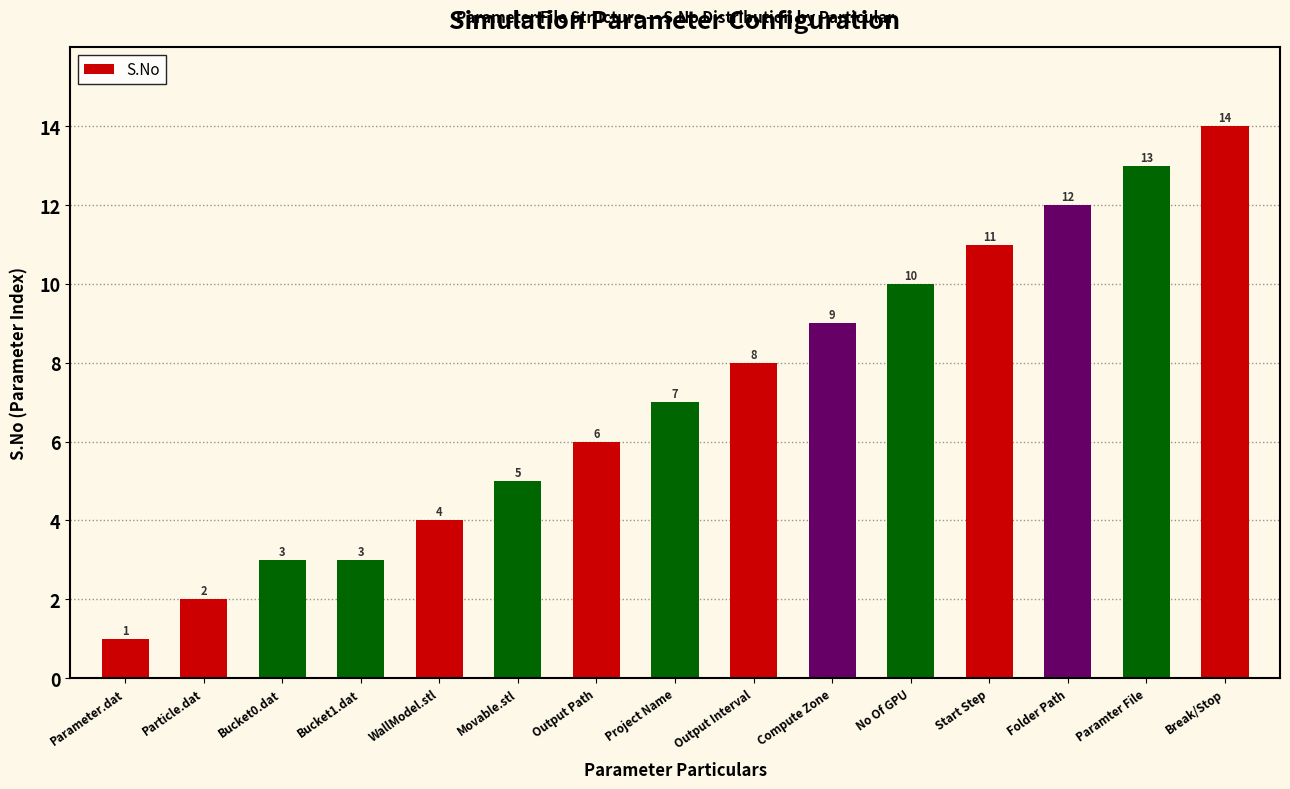

Between Output Path and Project Name, which is larger?

Project Name